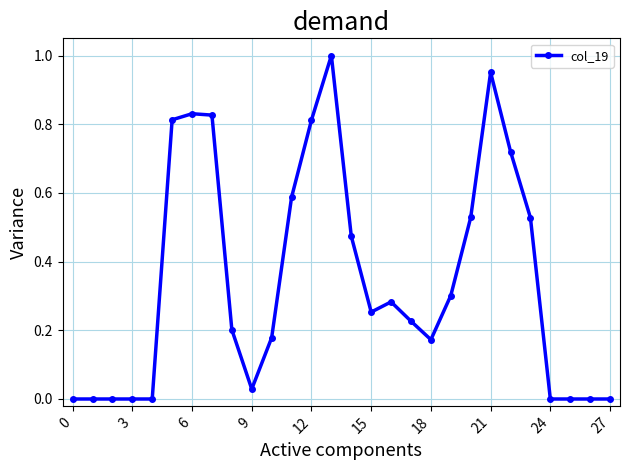

True or false: there are more than 1 points higher than both neighbors.

True